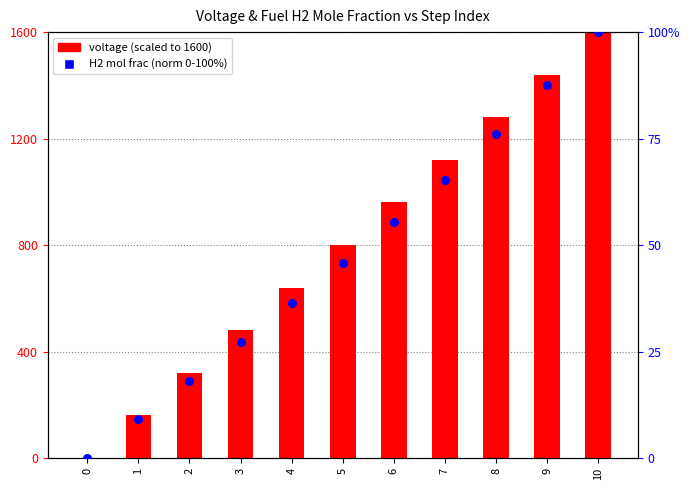

Which series has the largest Y range (max minus min)?

voltage (scaled)